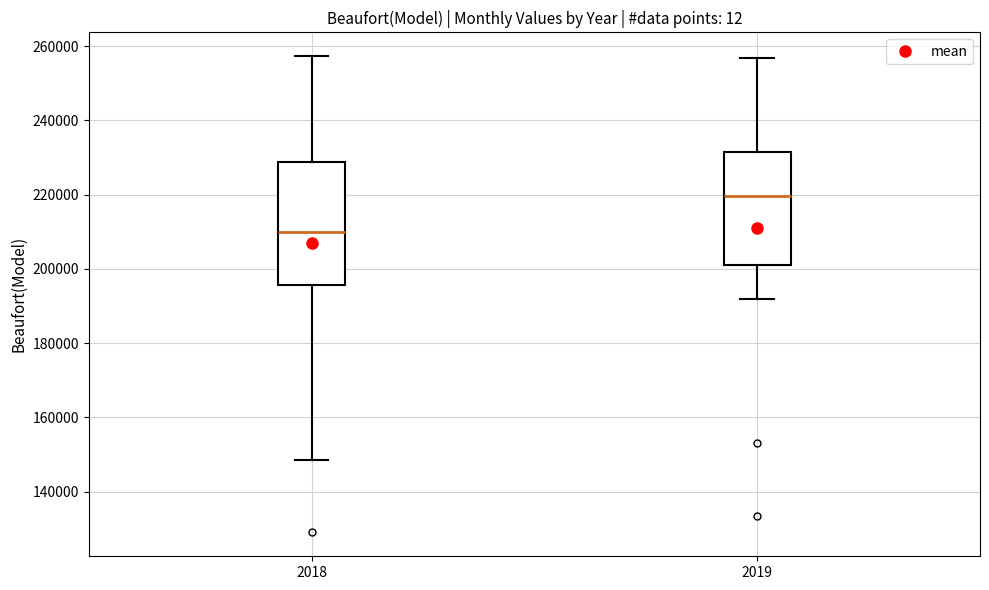

Reading left to right, read every box against the y-axis: the position of its median line, the range the box covers, and the ends of its whiskers. The values are not printed on the chart, so give them approximately, as read against the axis.

2018: median 210000, box 196000 to 228000, whiskers 148000 to 258000
2019: median 220000, box 202000 to 232000, whiskers 192000 to 256000